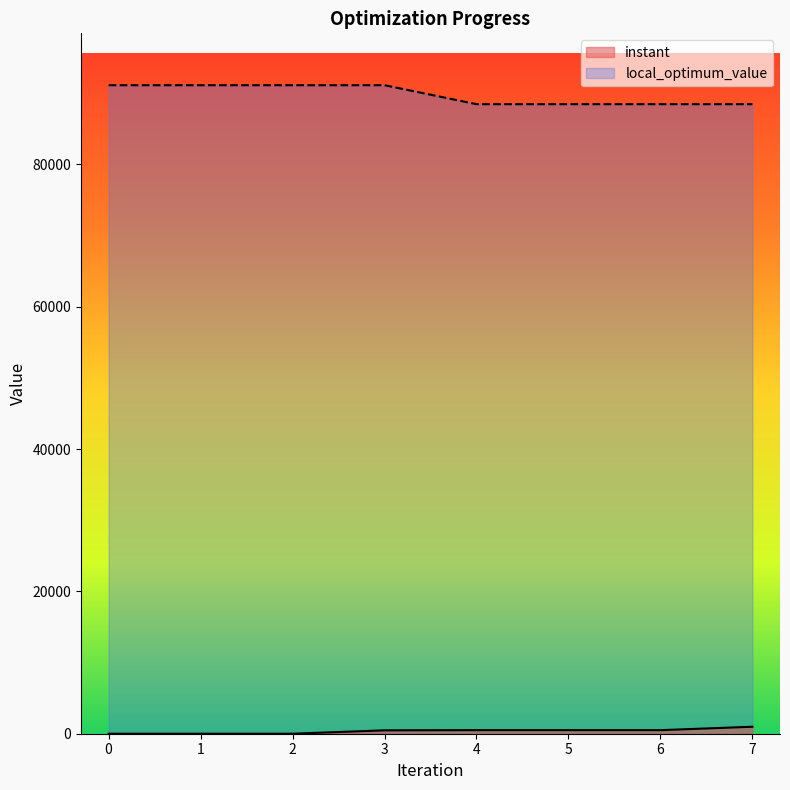

What is the spread (max minus min) of values at 4?

87972.0